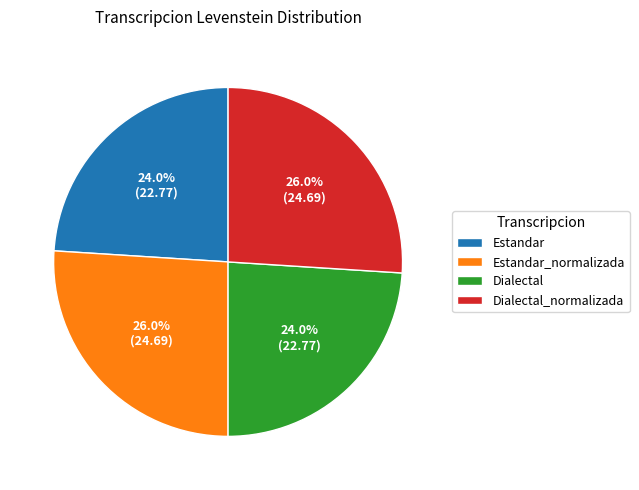

How many slices are in this pie chart?

4